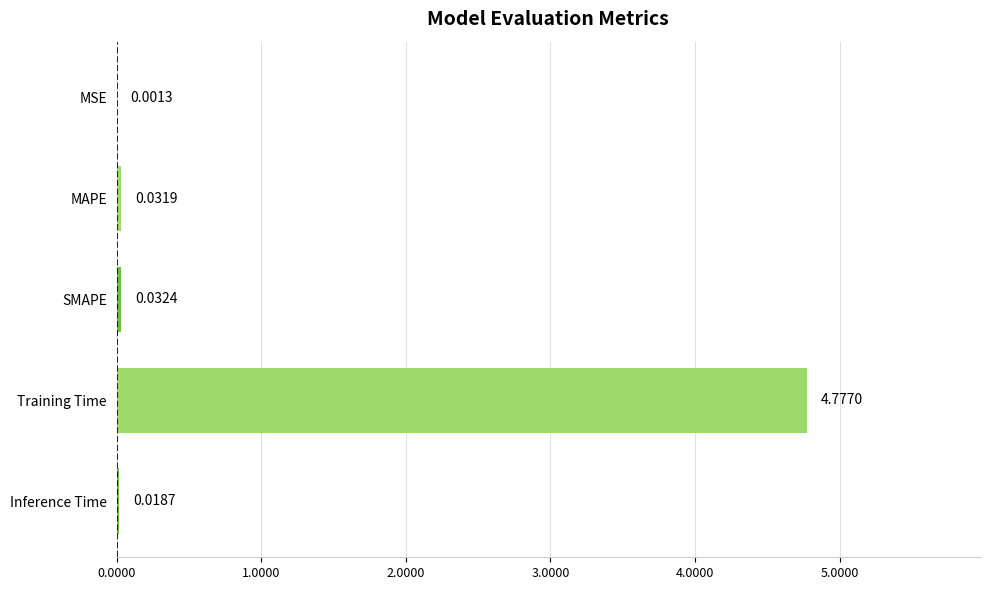

At which label is the value closest to 2?

SMAPE